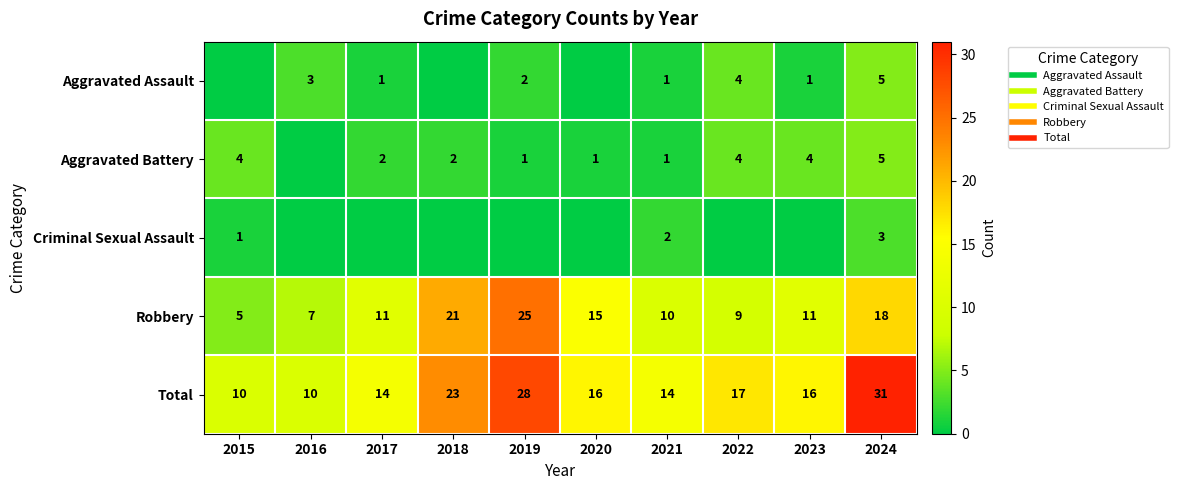

Which series has the largest total across all categories?

Total